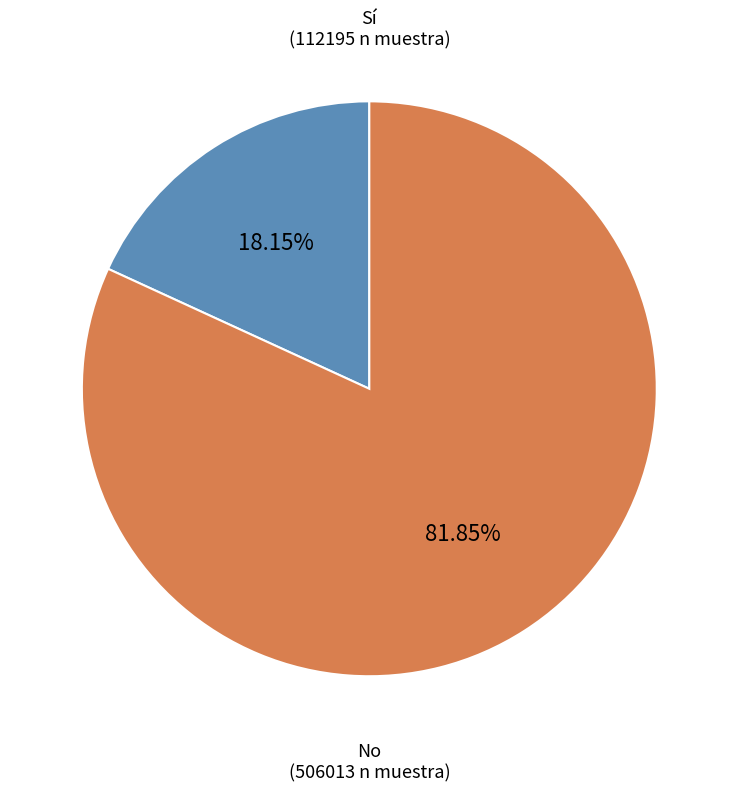

To the nearest percent, what is the average slice percentage?

50%